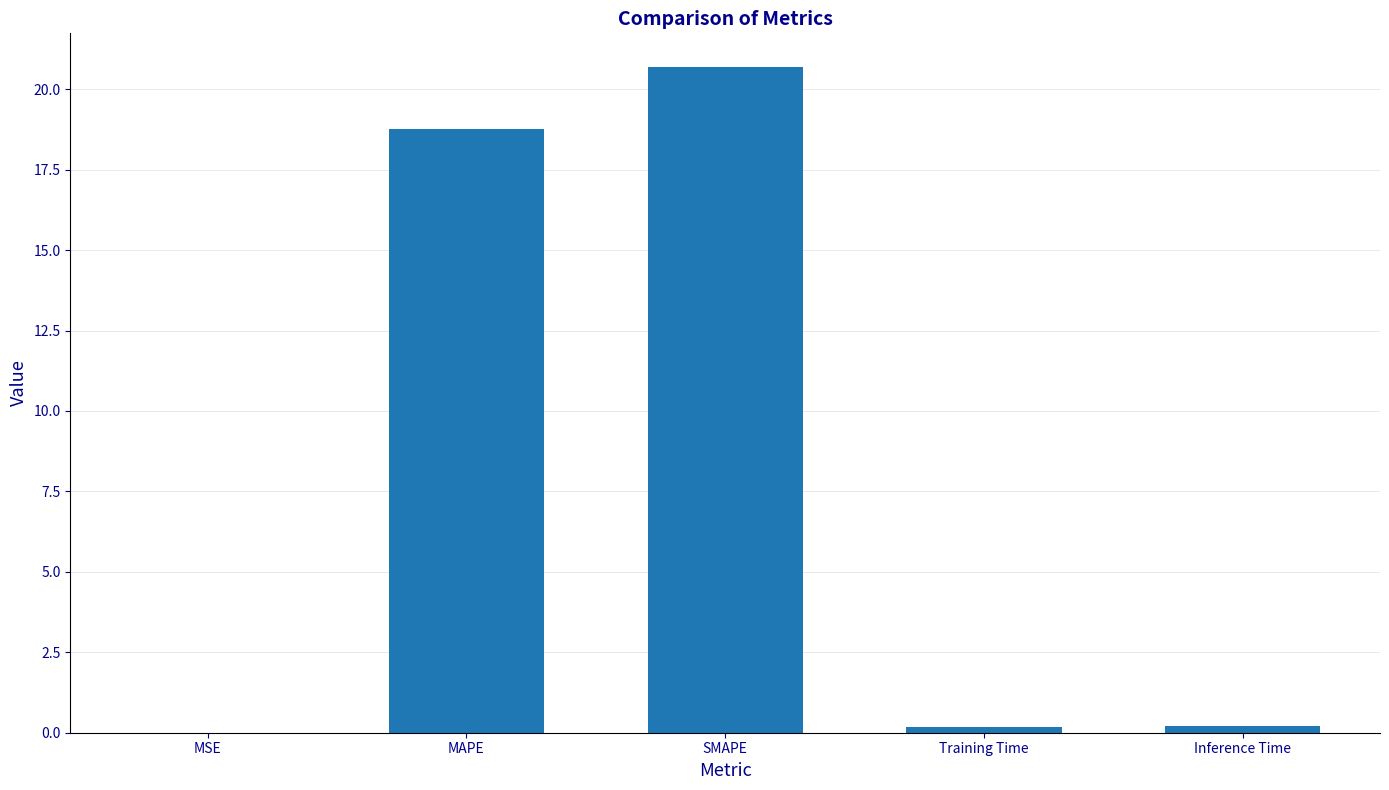

Is it true that the value at MAPE is 32.4?

False